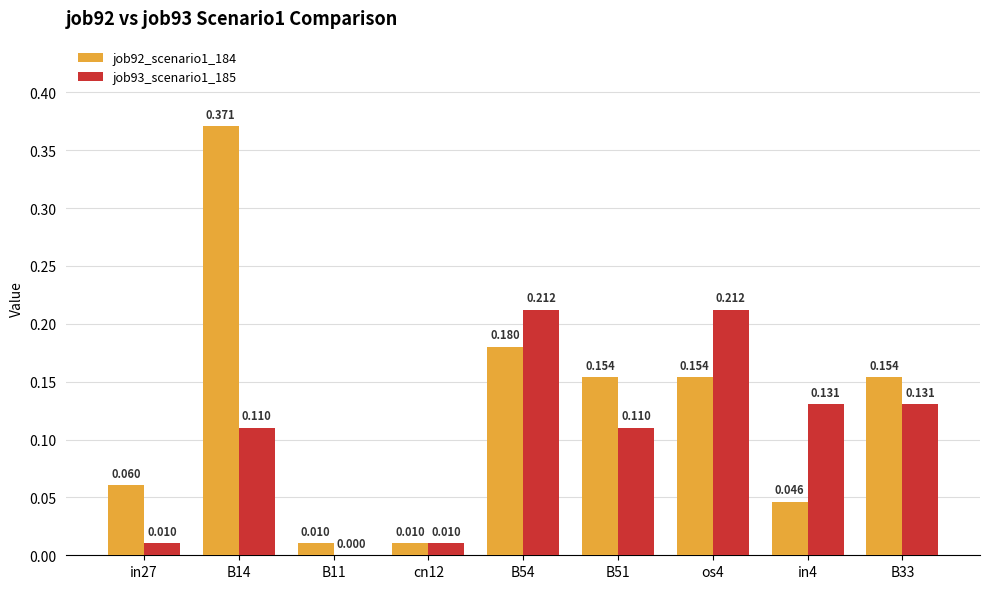

Are the bars grouped side by side (vs. stacked)?

Yes